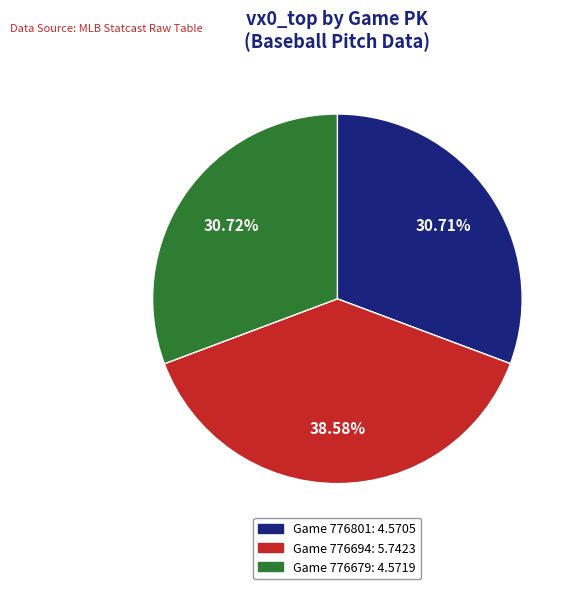

Is there a majority slice in this chart?

No